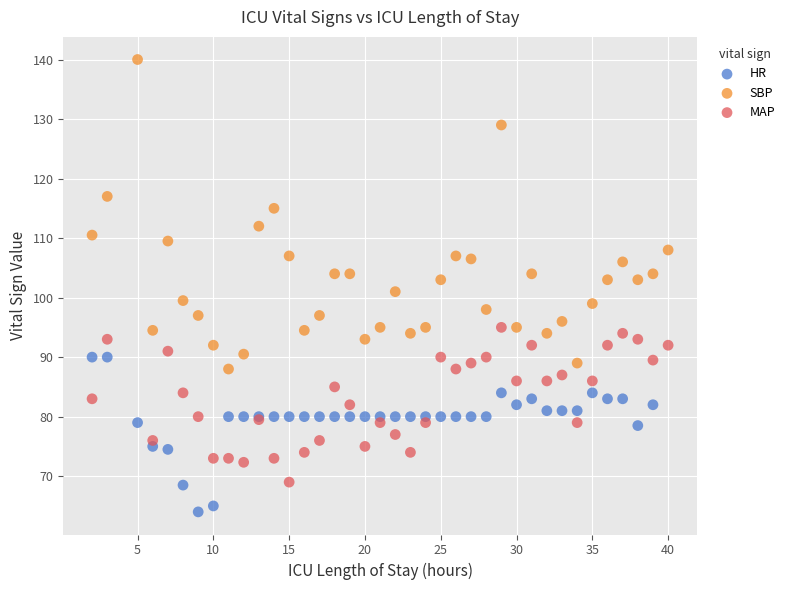

Which series has the largest Y range (max minus min)?

SBP